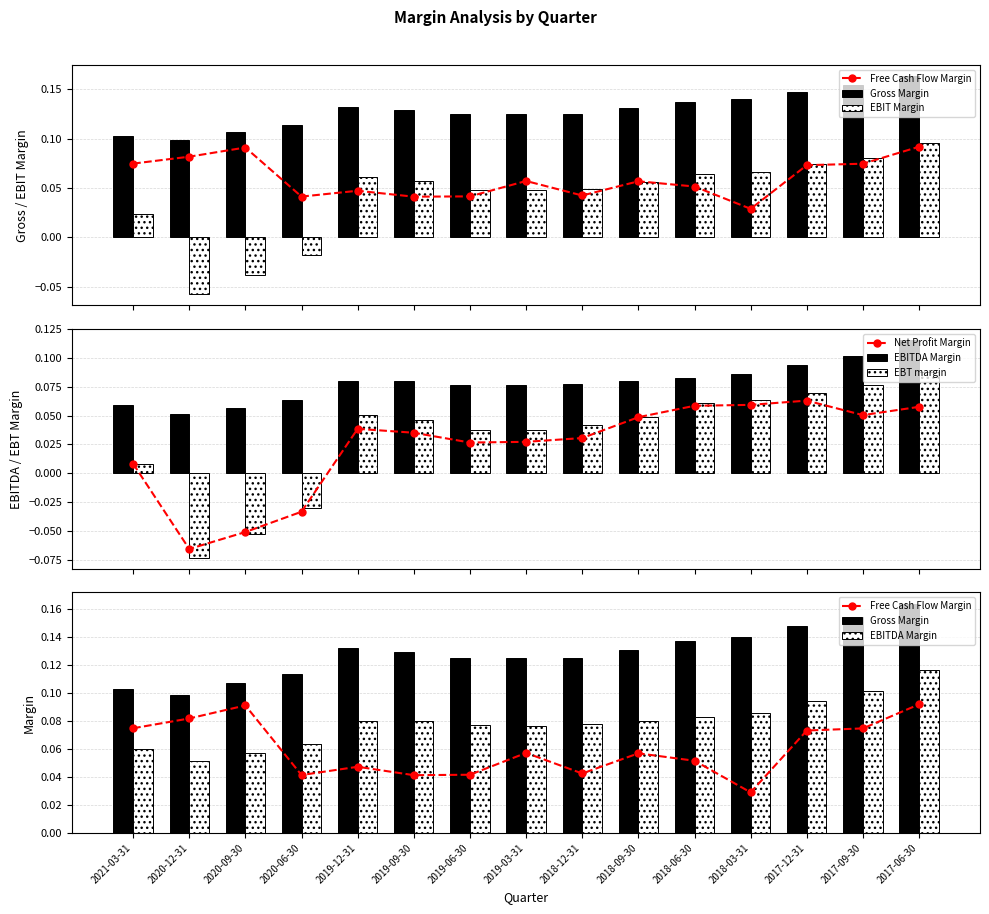

List the labels in order of EBT margin value, largest first.

2017-06-30, 2017-09-30, 2017-12-31, 2018-03-31, 2018-06-30, 2019-12-31, 2018-09-30, 2019-09-30, 2018-12-31, 2019-03-31, 2019-06-30, 2021-03-31, 2020-06-30, 2020-09-30, 2020-12-31